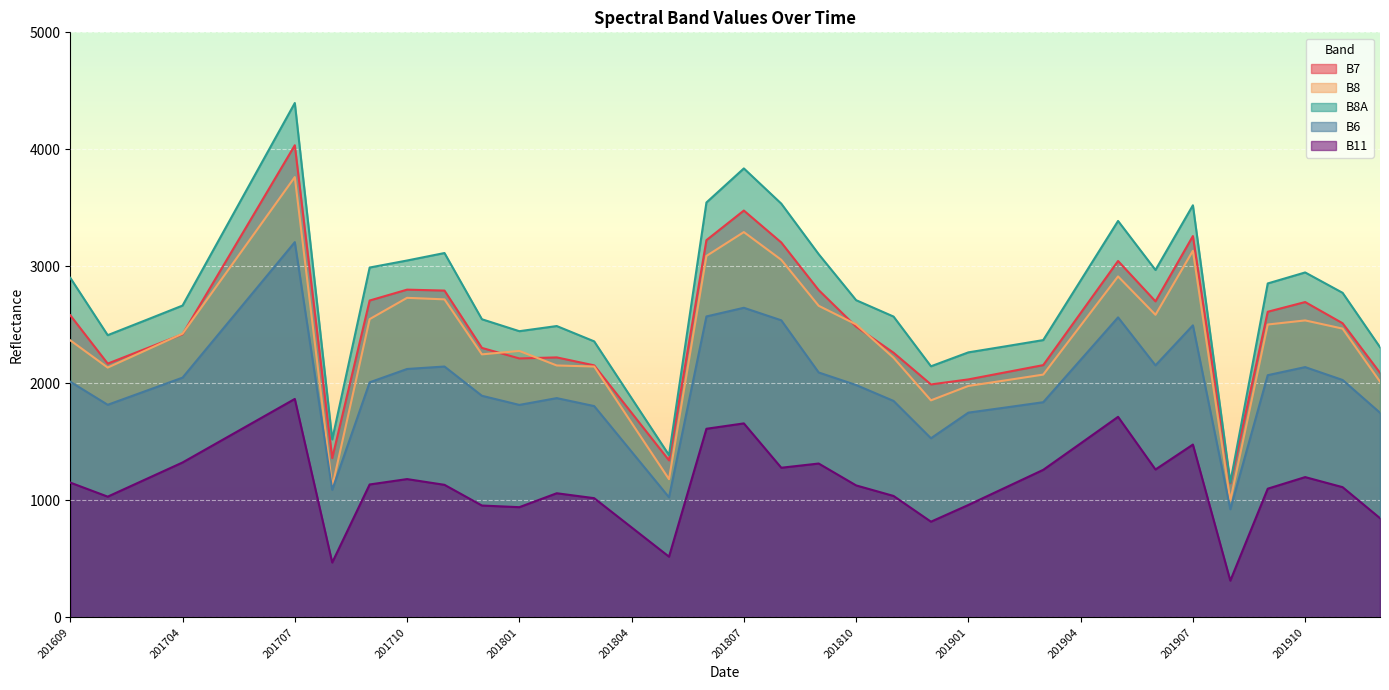

Rank the categories by B8 value from lowest to highest.

201908, 201708, 201805, 201804, 201812, 201901, 201912, 201902, 201903, 201701, 201803, 201802, 201811, 201712, 201801, 201703, 201609, 201704, 201911, 201904, 201909, 201810, 201910, 201709, 201906, 201809, 201711, 201710, 201705, 201905, 201808, 201806, 201907, 201807, 201706, 201707